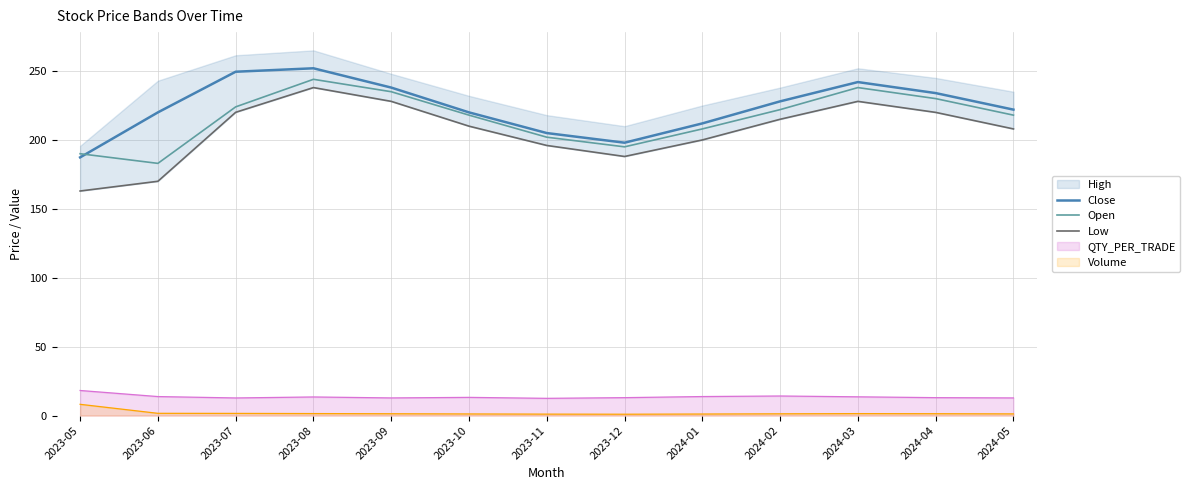

How many data points does each series have?

13